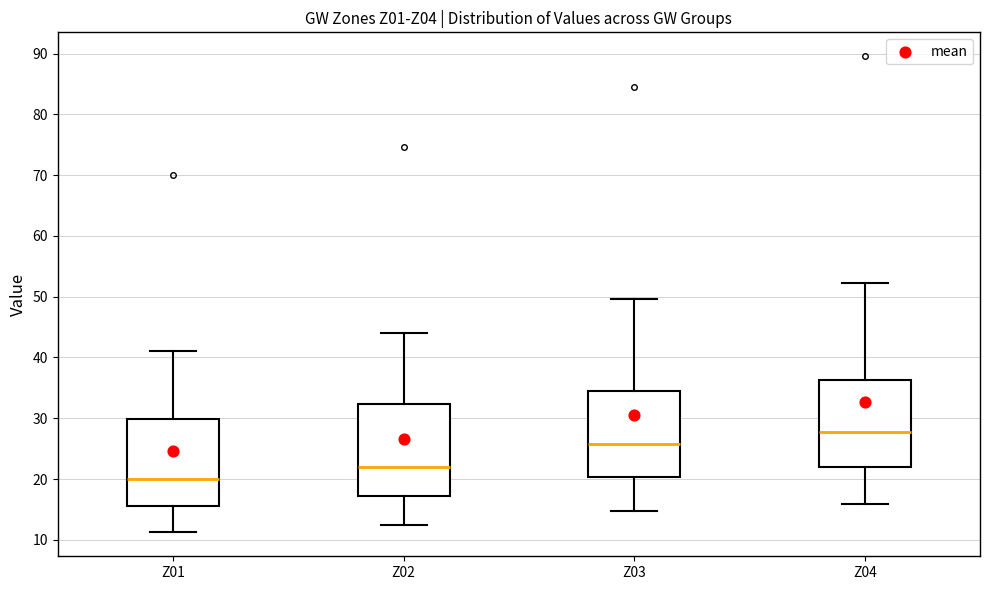

Which box's median line is the highest?

Z04